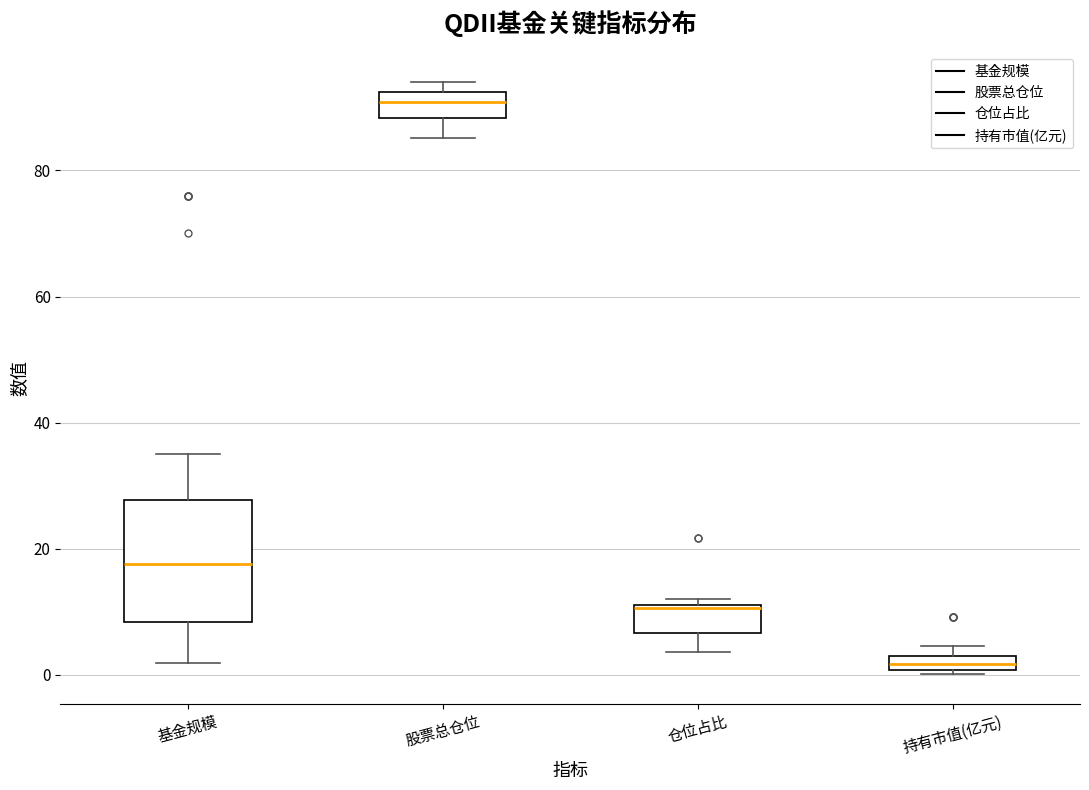

Comparing the boxes themselves (not the whiskers), which one is the tallest?

基金规模